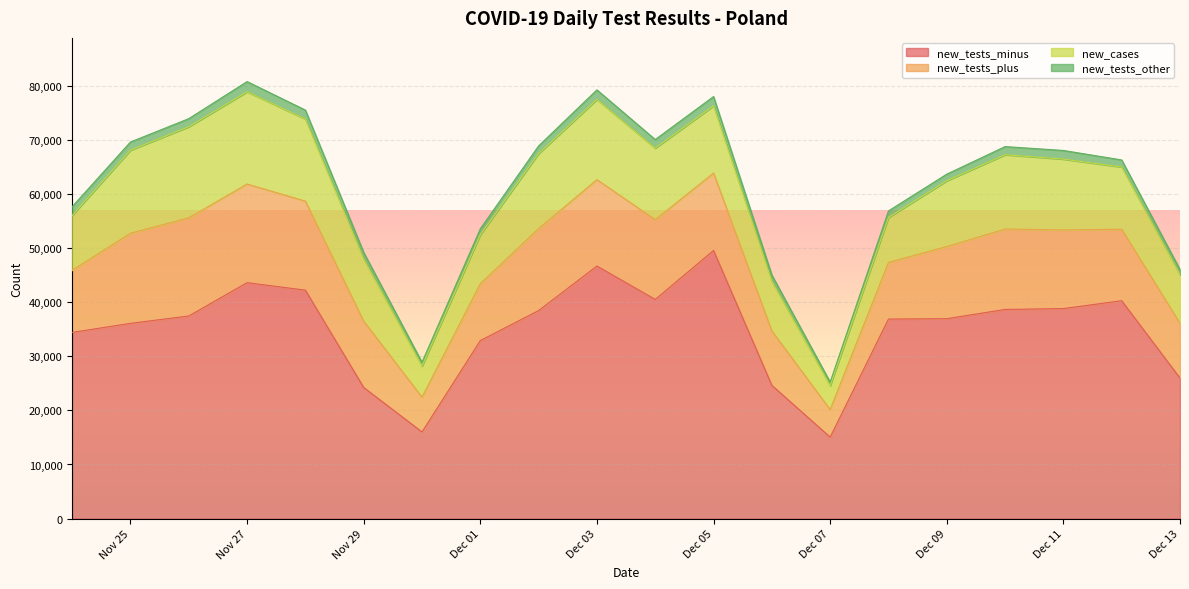

True or false: new_cases and new_tests_other cross at least once.

False